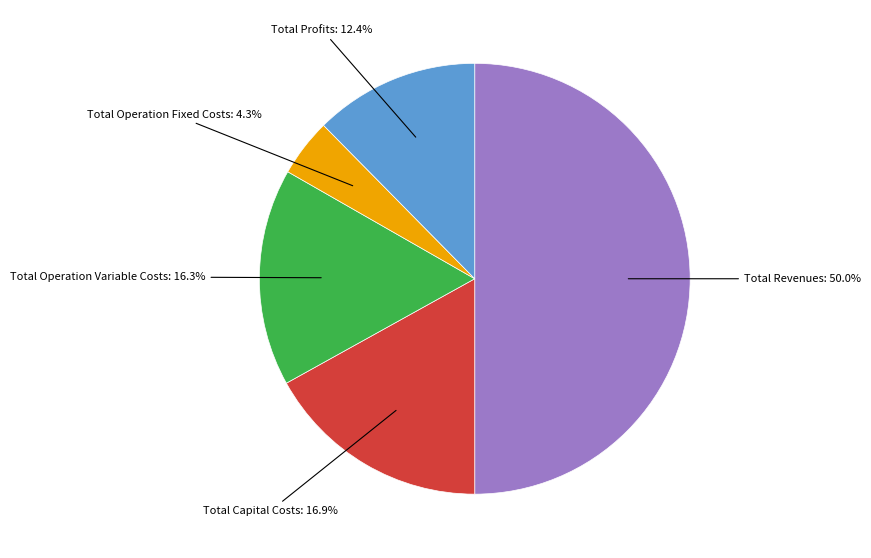

Count the number of slices in the pie.

5